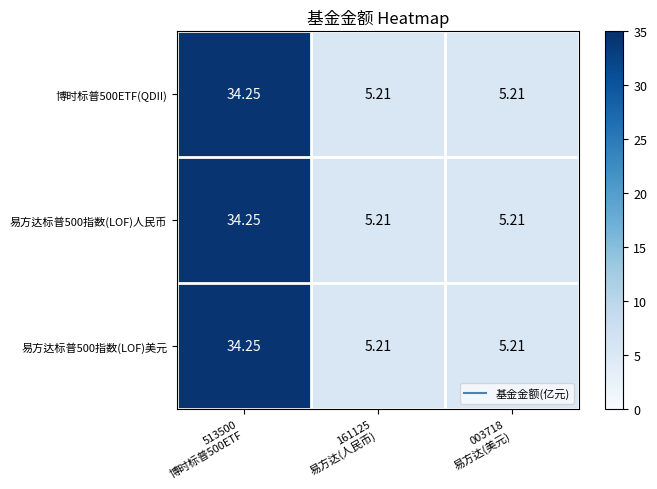

How many distinct data groups are displayed?

3